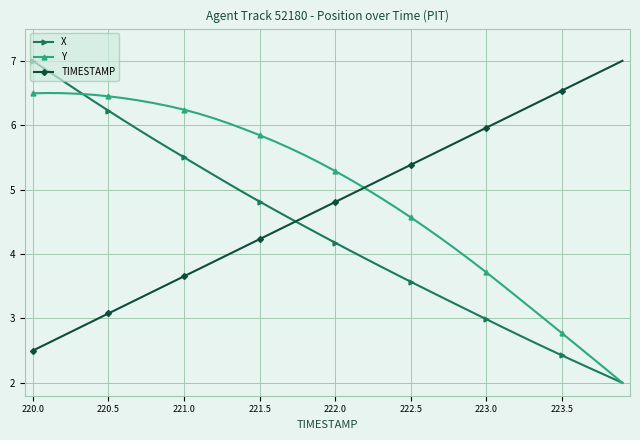

Which series has the widest spread of values?

X